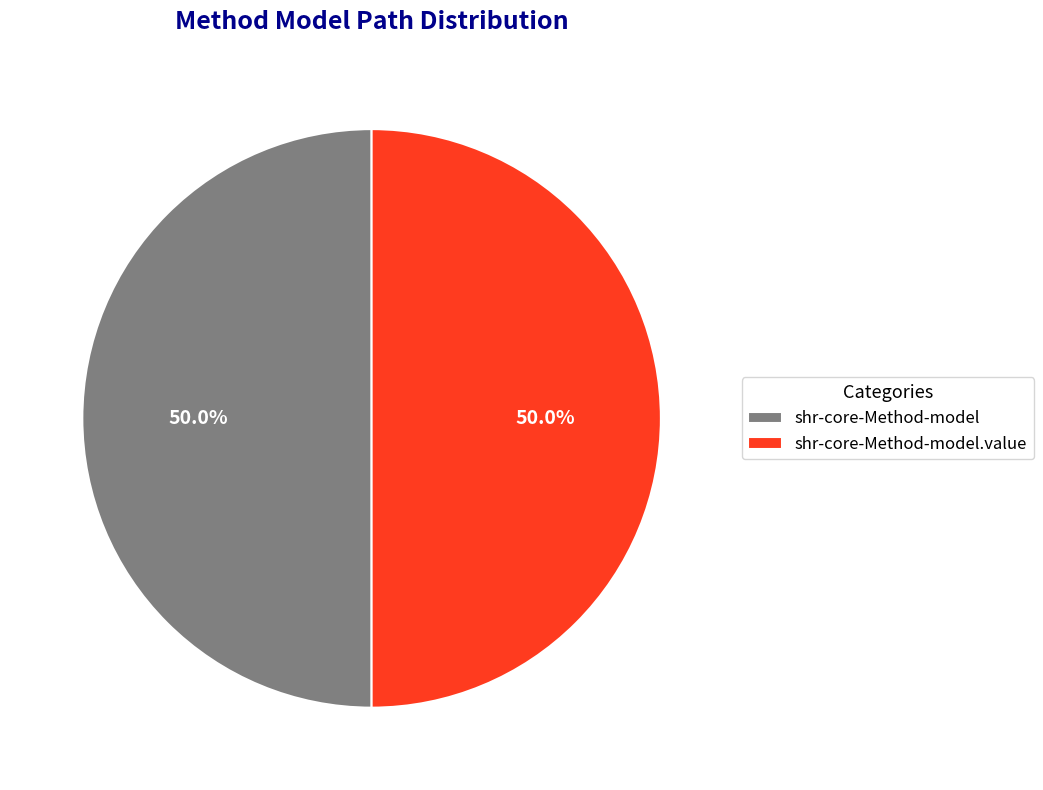

The shr-core-Method-model.value slice represents 99% of the pie. True or false?

False